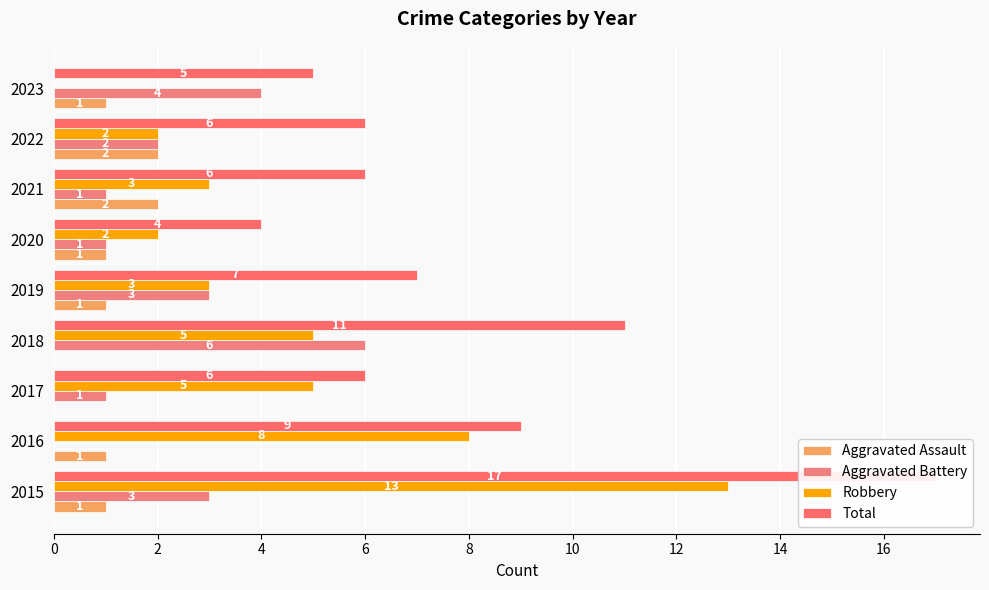

Reading left to right, list all the values displayed in this chart.

Aggravated Assault: 1	1	0	0	1	1	2	2	1
Aggravated Battery: 3	0	1	6	3	1	1	2	4
Robbery: 13	8	5	5	3	2	3	2	0
Total: 17	9	6	11	7	4	6	6	5